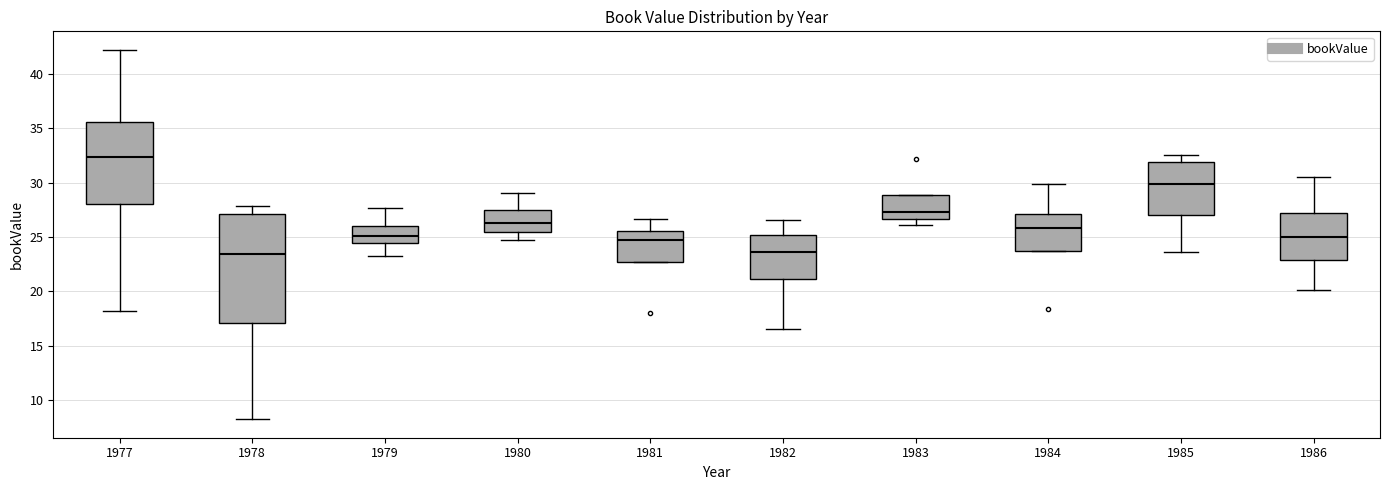

Where is the upper edge of the box at x = 1986 on the y-axis? The values are not printed on the chart, so give them approximately, as read against the axis.

27.0